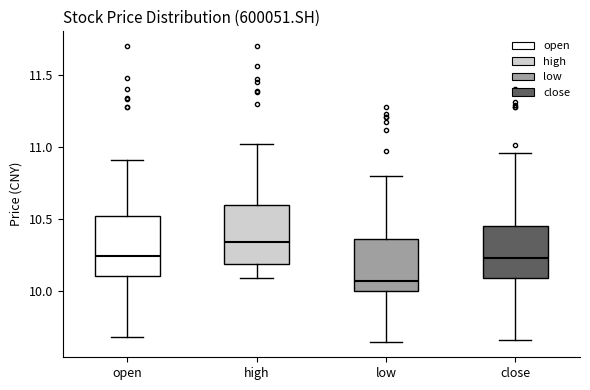

Reading left to right, read every box against the y-axis: the position of its median line, the range the box covers, and the ends of its whiskers. The values are not printed on the chart, so give them approximately, as read against the axis.

open: median 10.25, box 10.10 to 10.50, whiskers 9.70 to 10.90
high: median 10.35, box 10.20 to 10.60, whiskers 10.10 to 11.00
low: median 10.05, box 10.00 to 10.35, whiskers 9.65 to 10.80
close: median 10.25, box 10.10 to 10.45, whiskers 9.65 to 10.95